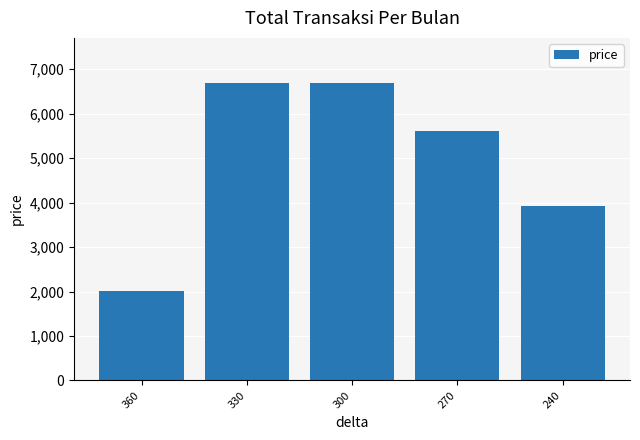

At which label is the value closest to 4355?

240